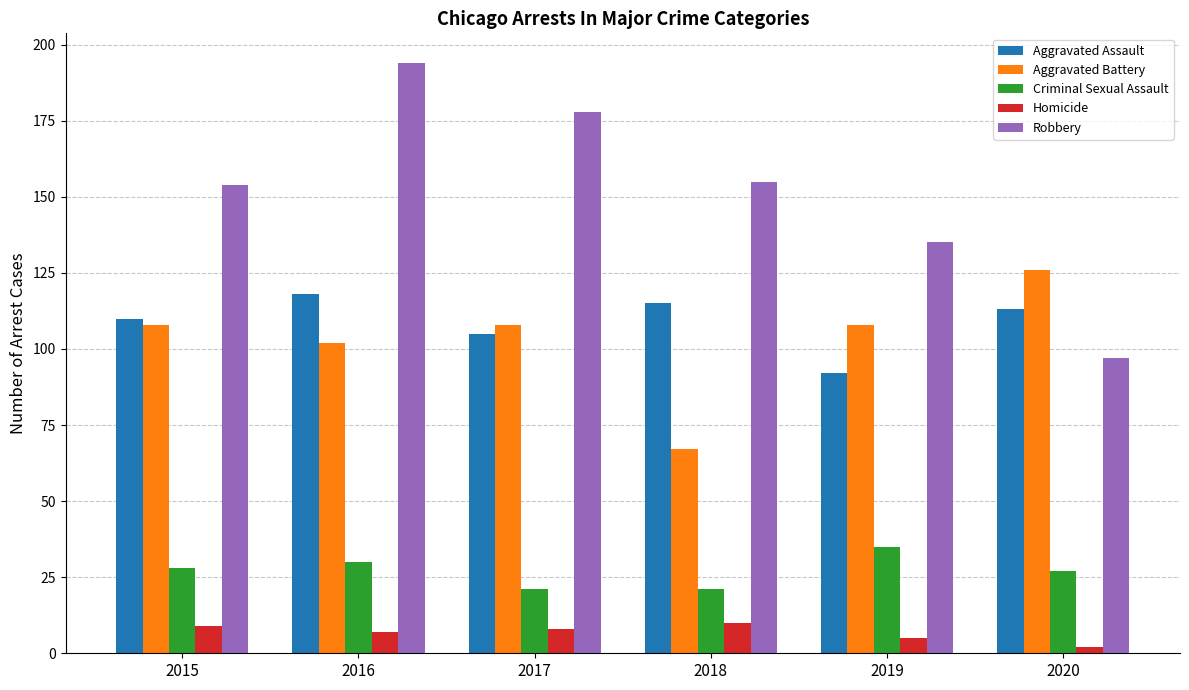

What is the sum of the Aggravated Assault values at 2016 and 2015?

228